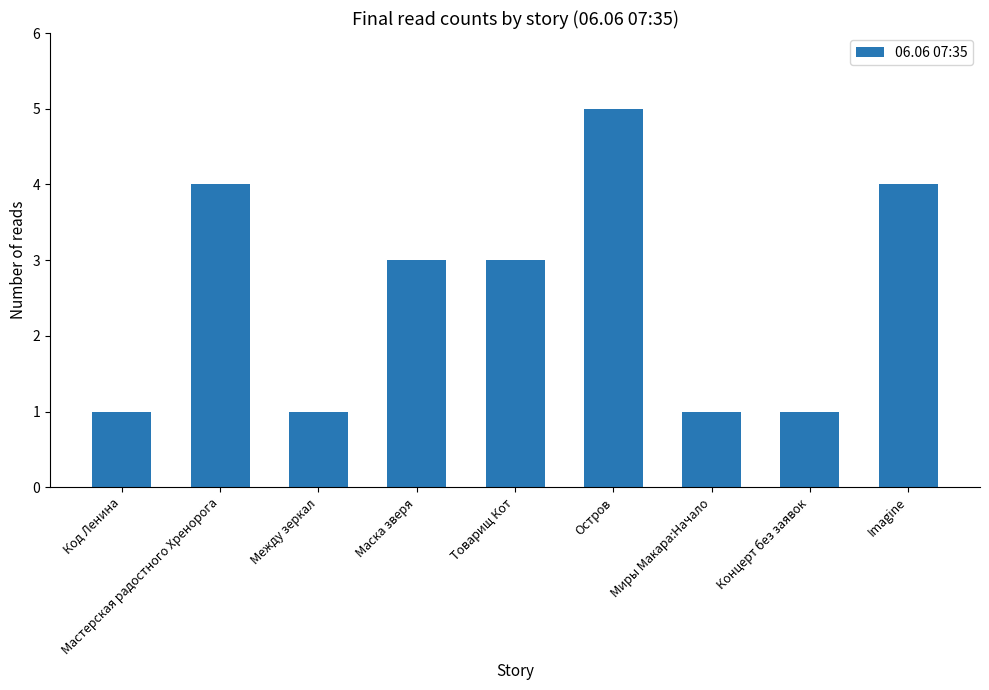

Reading left to right, transcribe all the data shown in this chart.

1	4	1	3	3	5	1	1	4